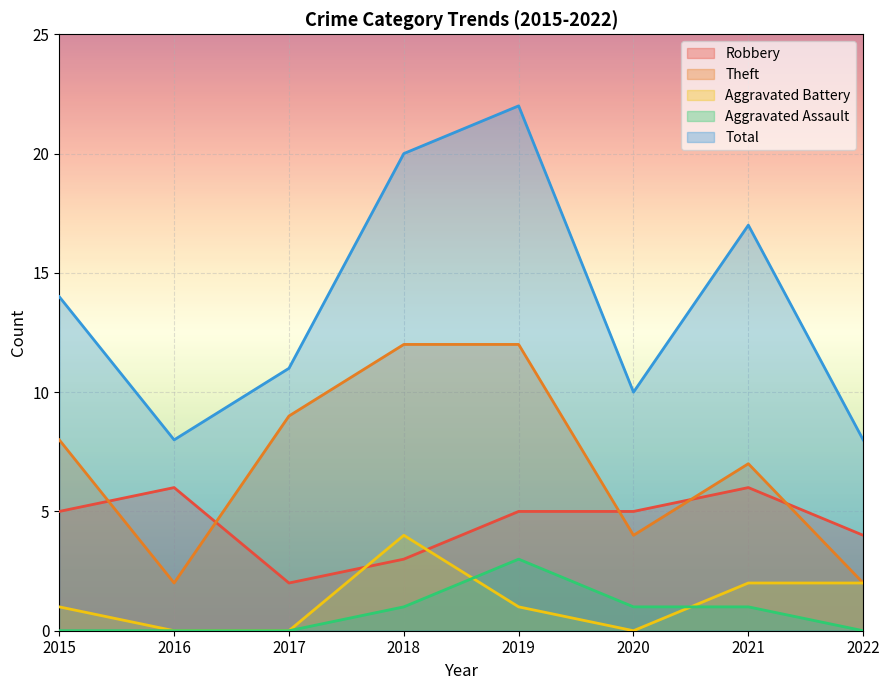

True or false: Aggravated Assault and Theft intersect in this chart.

False